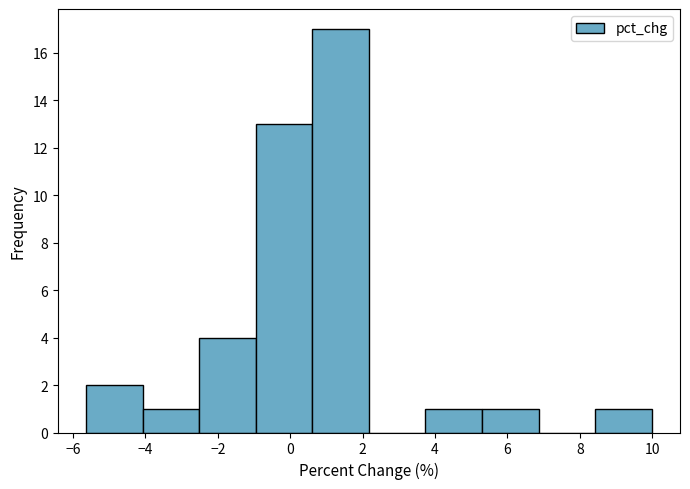

Reading left to right, list every bar in this chart as the range it spans on the x-axis followed by its height. Neither the bar edges nor the heights are printed on the chart, so give them approximately, as read against the axes.

-5.6 to -4.0: 2
-4.0 to -2.6: 1
-2.6 to -1.0: 4
-1.0 to 0.6: 13
0.6 to 2.2: 17
2.2 to 3.8: 0
3.8 to 5.2: 1
5.2 to 6.8: 1
6.8 to 8.4: 0
8.4 to 10.0: 1